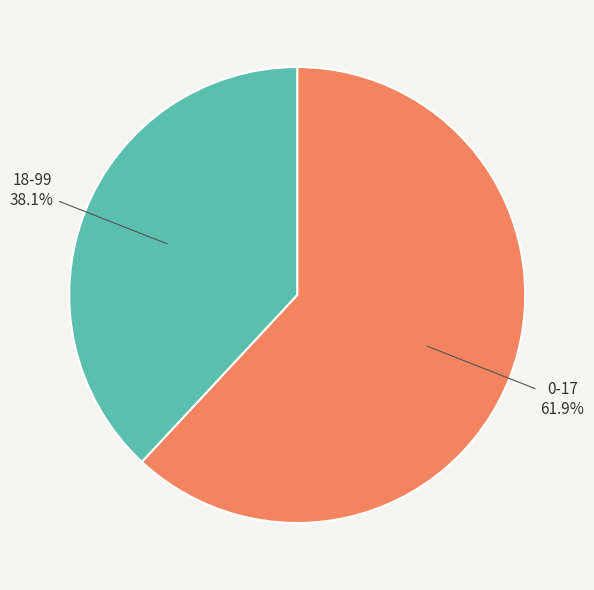

Is there a majority slice in this chart?

Yes